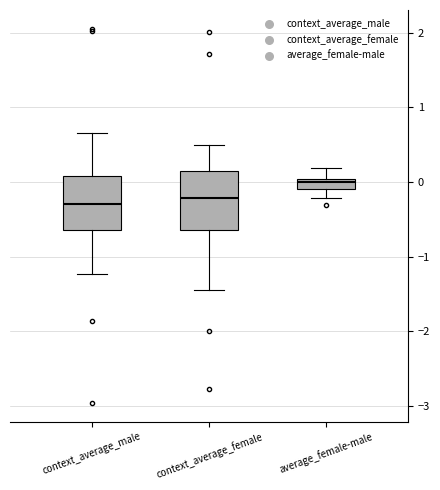

Where is the upper edge of the box for average_female-male on the y-axis? The values are not printed on the chart, so give them approximately, as read against the axis.

0.0